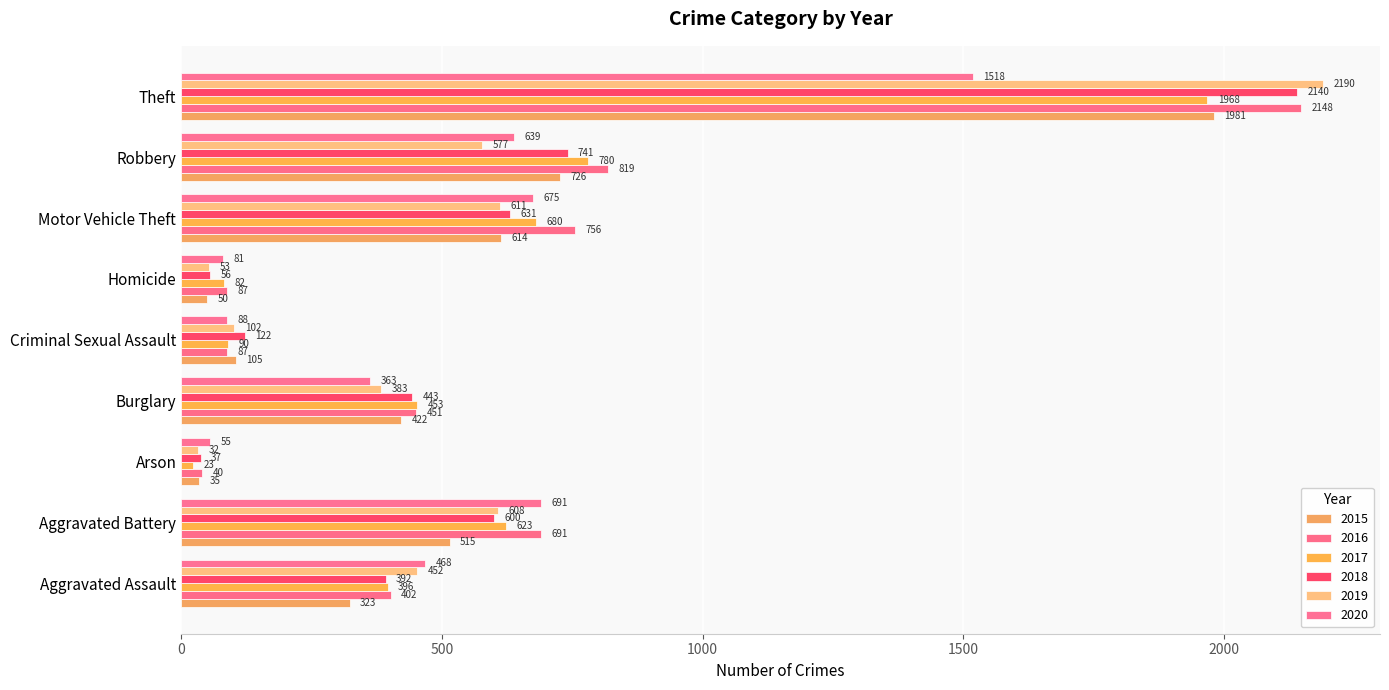

How many values in the 2015 series are below 422?

4